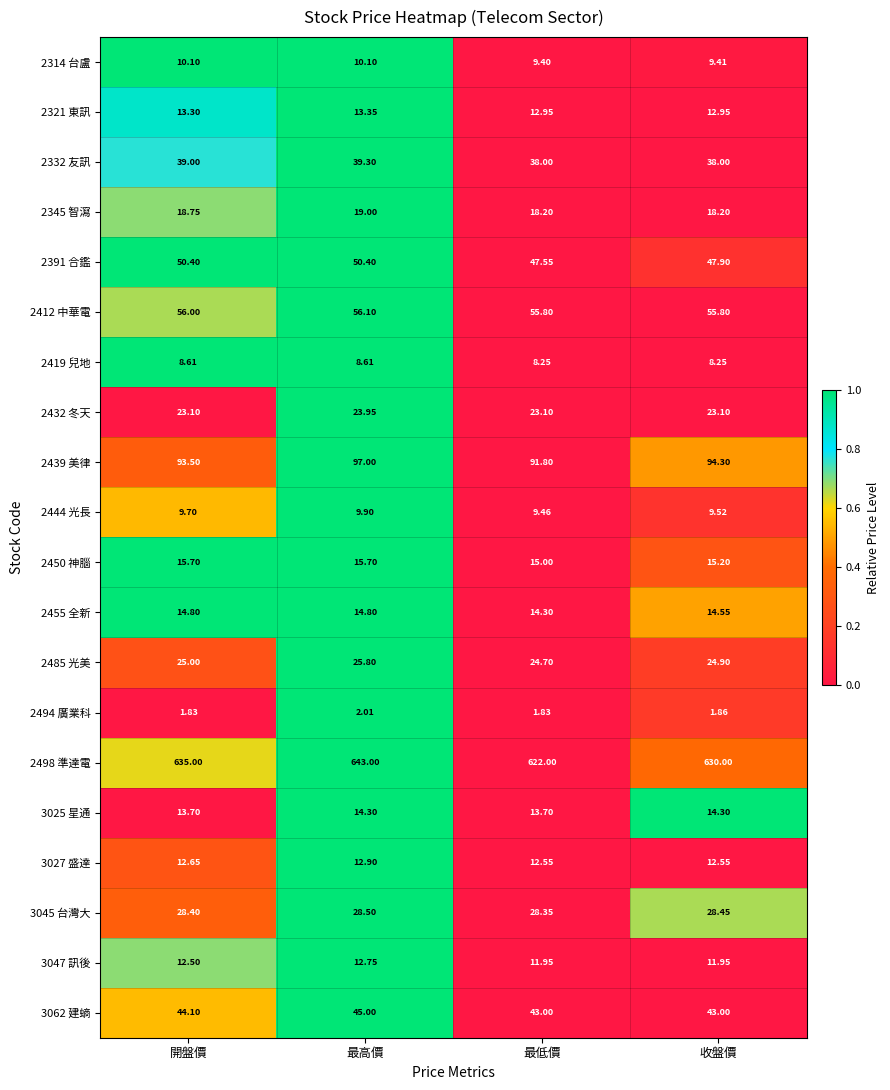

Which category has the highest value across all series?

最高價